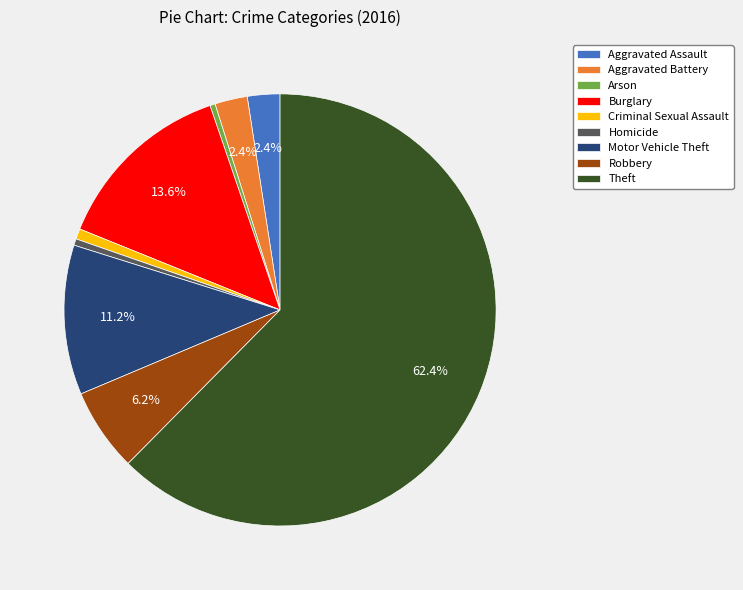

What percentage is NOT represented by Aggravated Assault?

97.6%